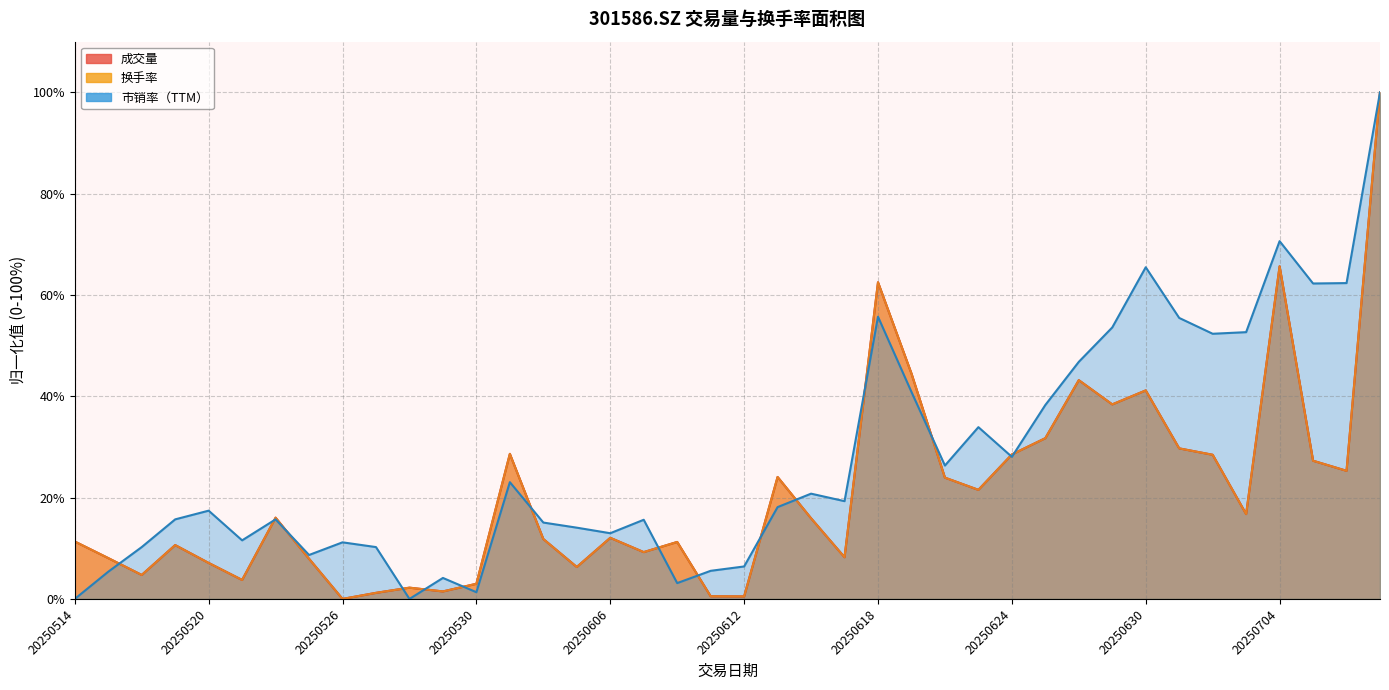

Where do 换手率 and 成交量 first cross each other?

20250514 and 20250515